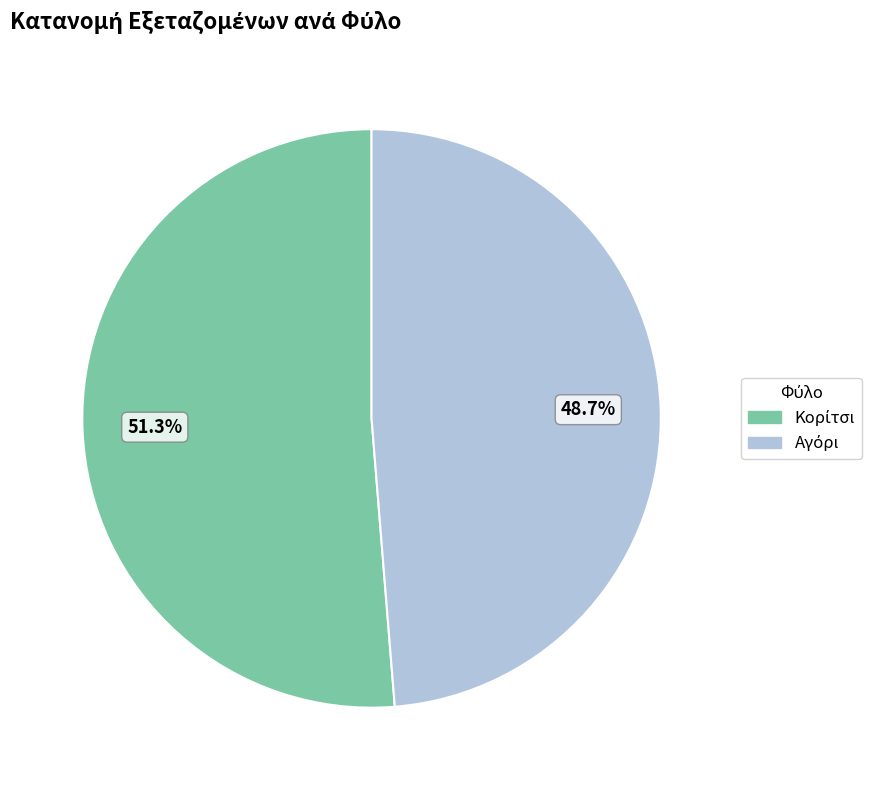

Does any single category account for the majority?

Yes